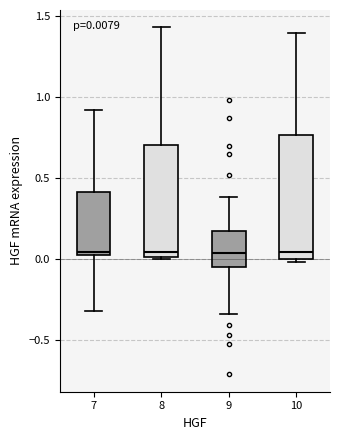

Comparing the boxes themselves (not the whiskers), which one is the tallest?

10